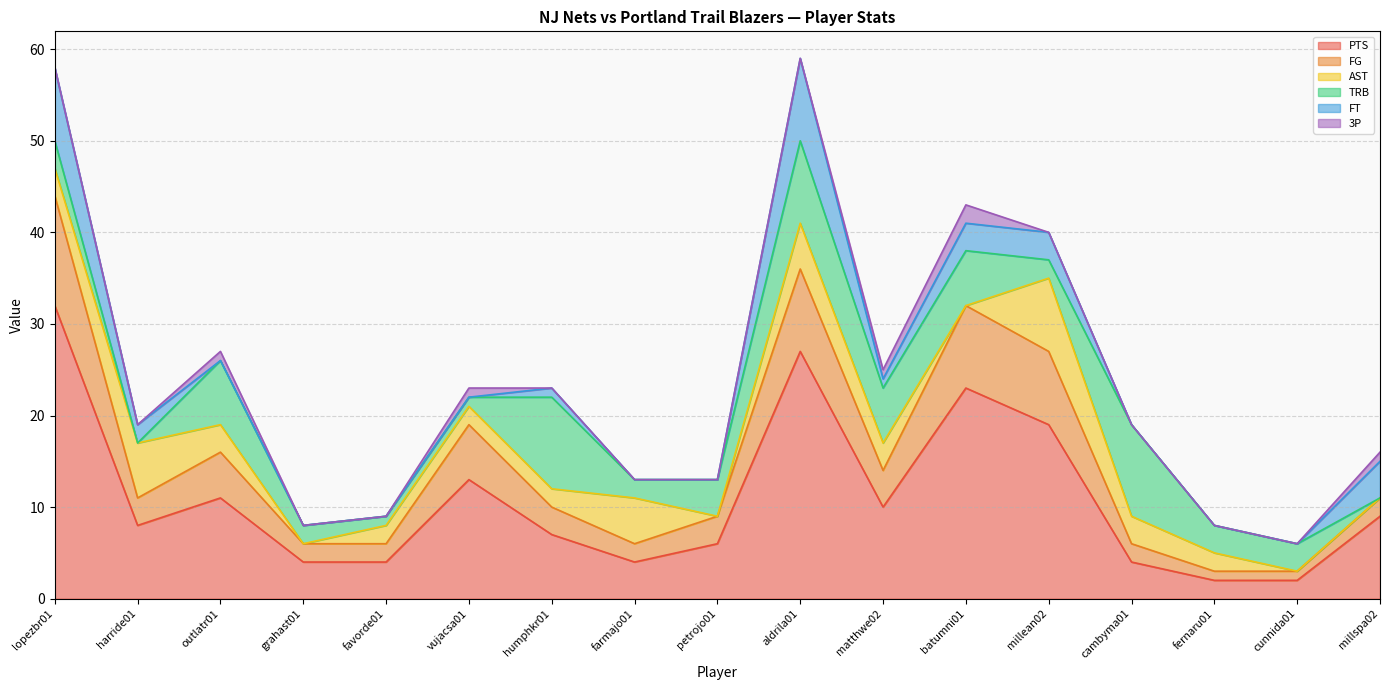

What are all the series names shown in the legend?

PTS, FG, AST, TRB, FT, 3P